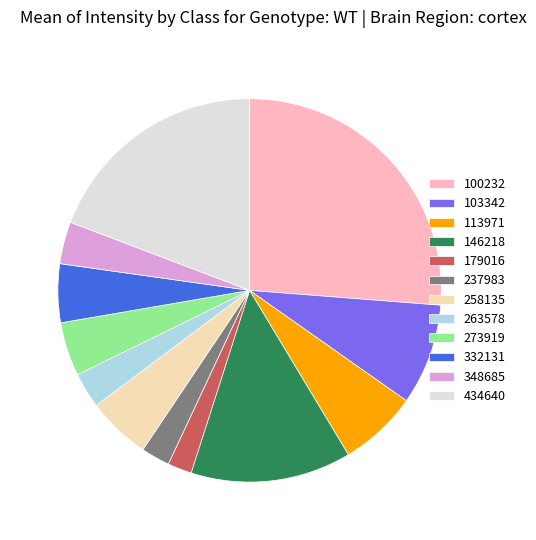

Is it true that 258135 is 1% of the pie?

False